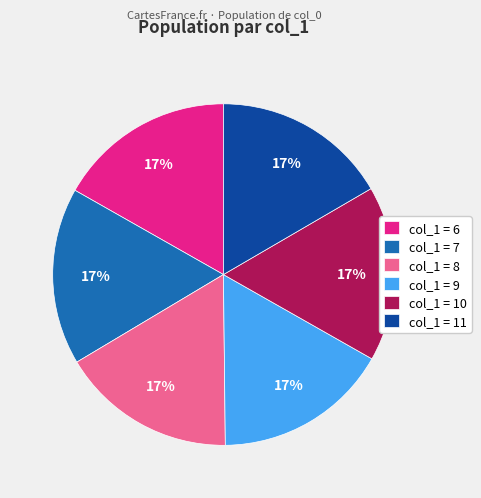

Does any single category account for the majority?

No